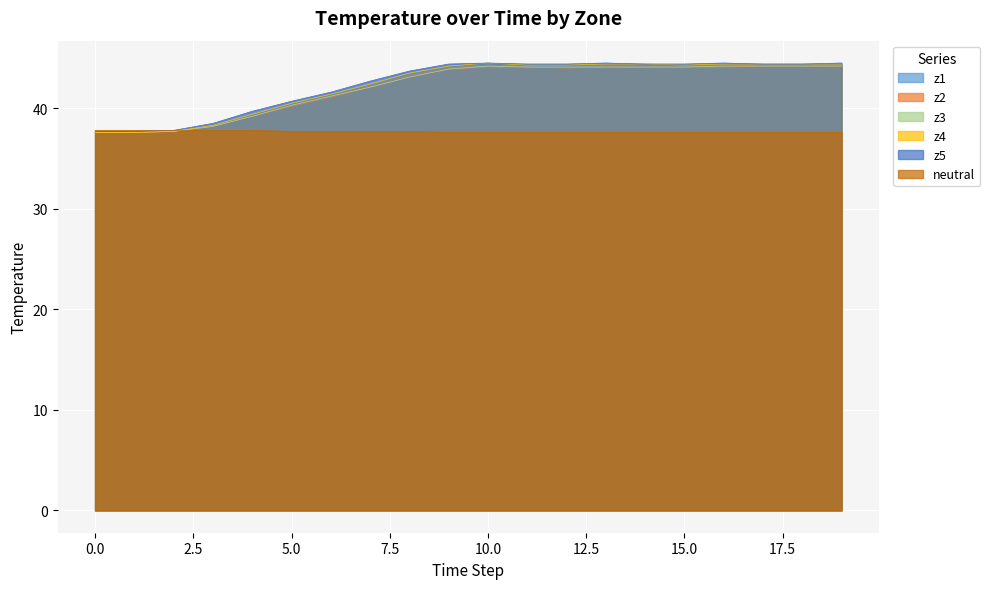

True or false: z3 has a value of 42.1 at 7.

True